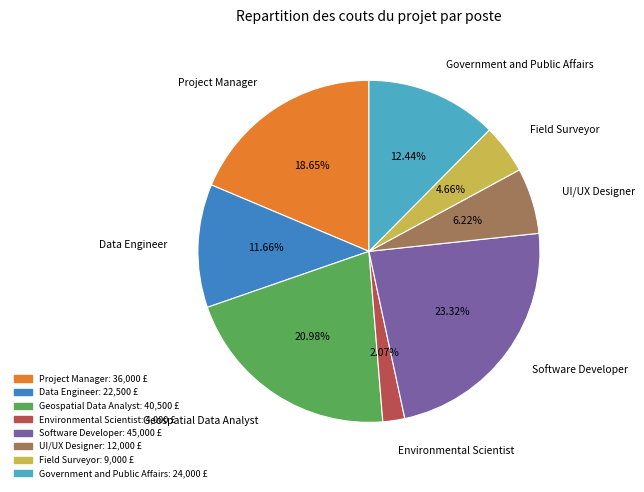

Does any single category account for the majority?

No